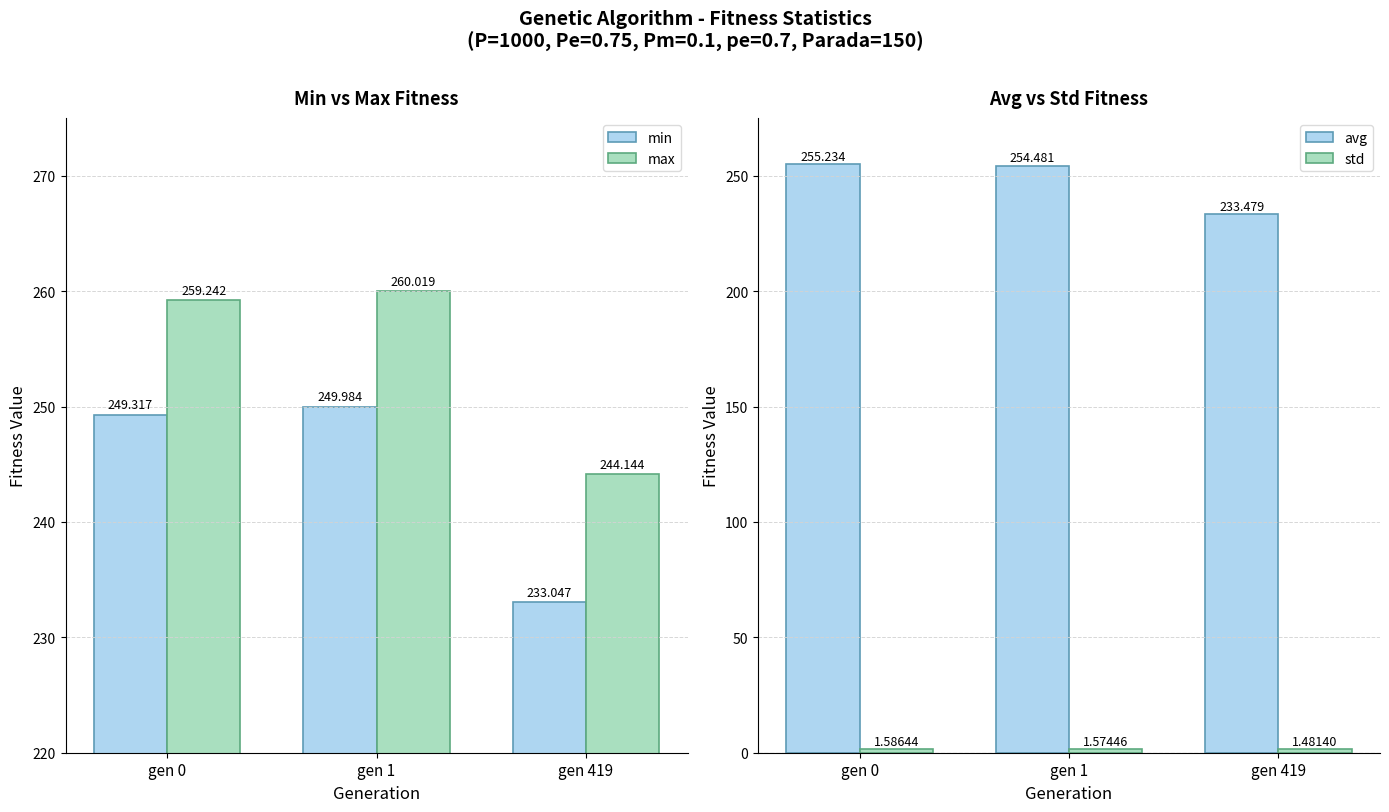

List the series in order of their peak value, lowest first.

std, min, avg, max